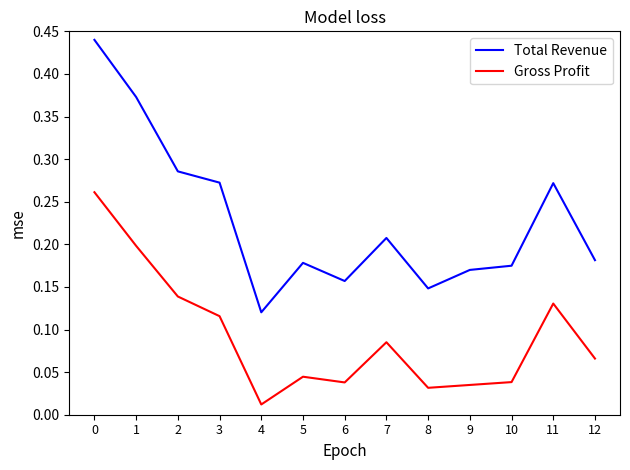

Where is the first local maximum for Total Revenue?

5